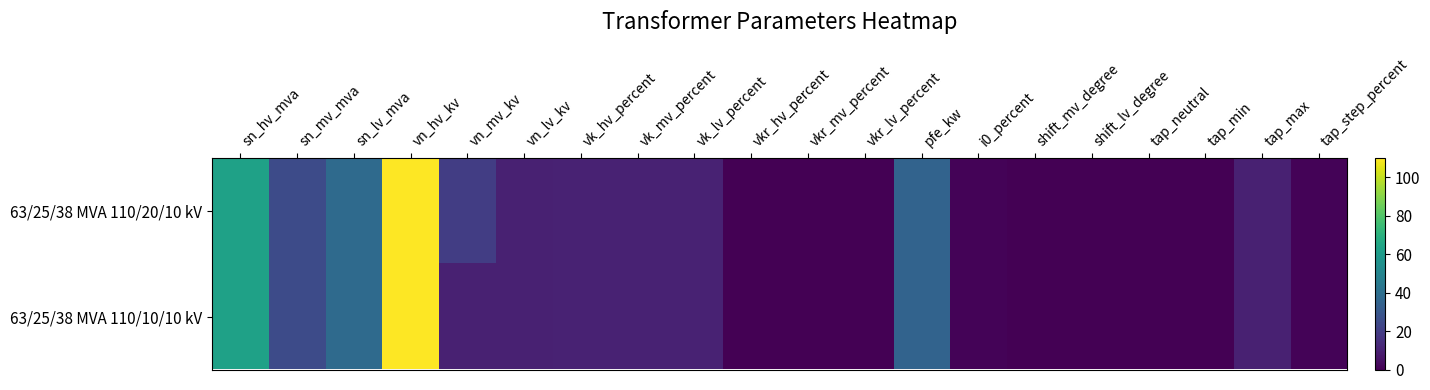

Which series has the largest total across all categories?

63/25/38 MVA 110/20/10 kV